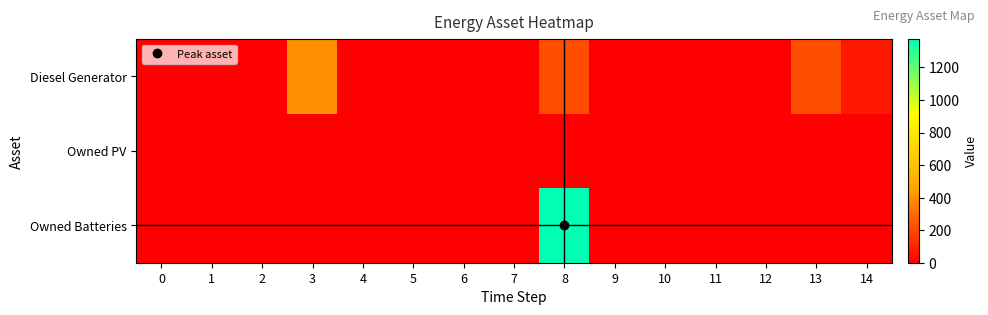

Reading left to right, what are all the values shown in this chart?

Diesel Generator: 0=0	1=0	2=0	3=400	4=0	5=0	6=0	7=0	8=217	9=0	10=0	11=0	12=0	13=217	14=69
Owned PV: 0=0	1=0	2=0	3=0	4=0	5=0	6=0	7=0	8=0	9=0	10=0	11=0	12=0	13=0	14=0
Owned Batteries: 0=0	1=0	2=0	3=0	4=0	5=0	6=0	7=0	8=1374	9=0	10=0	11=0	12=0	13=0	14=0